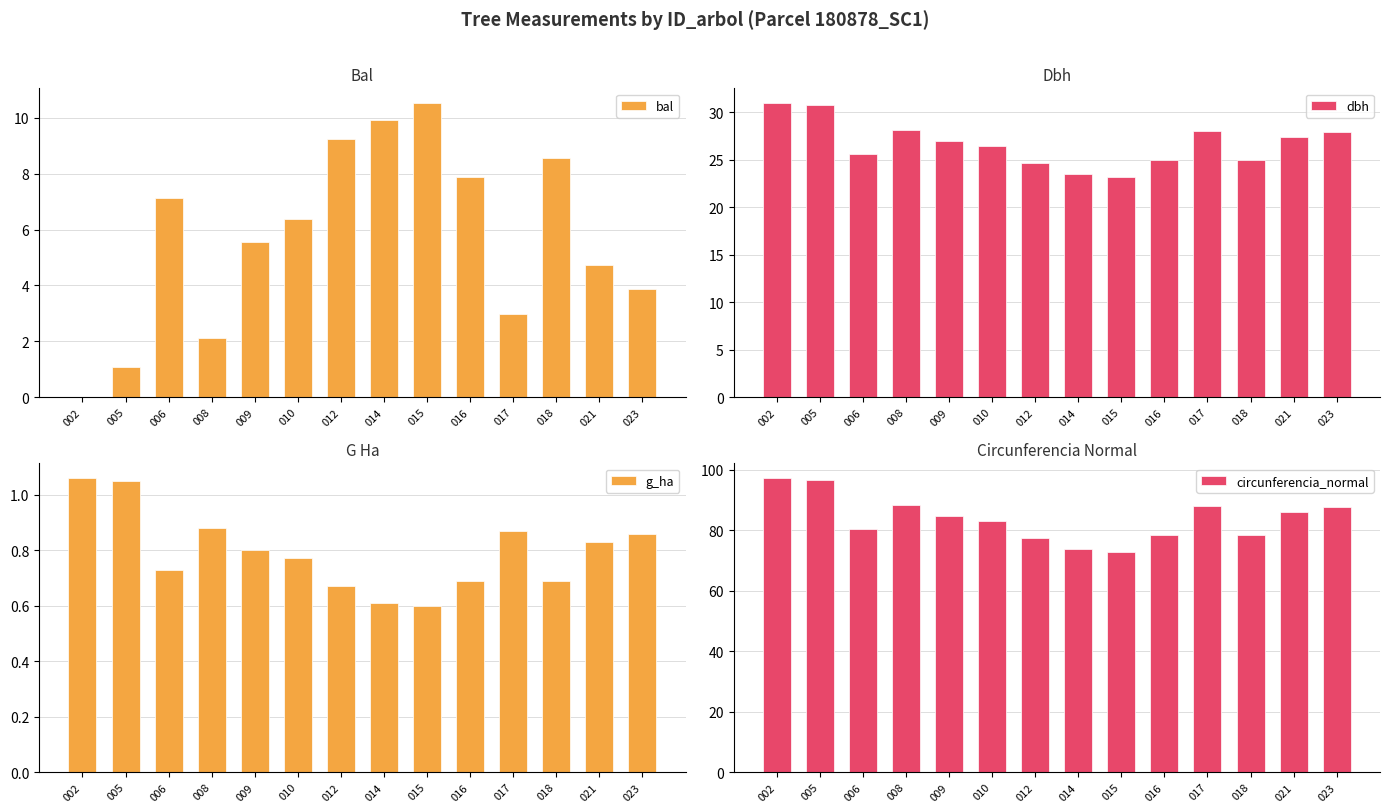

How many values in the bal series exceed 6?

7